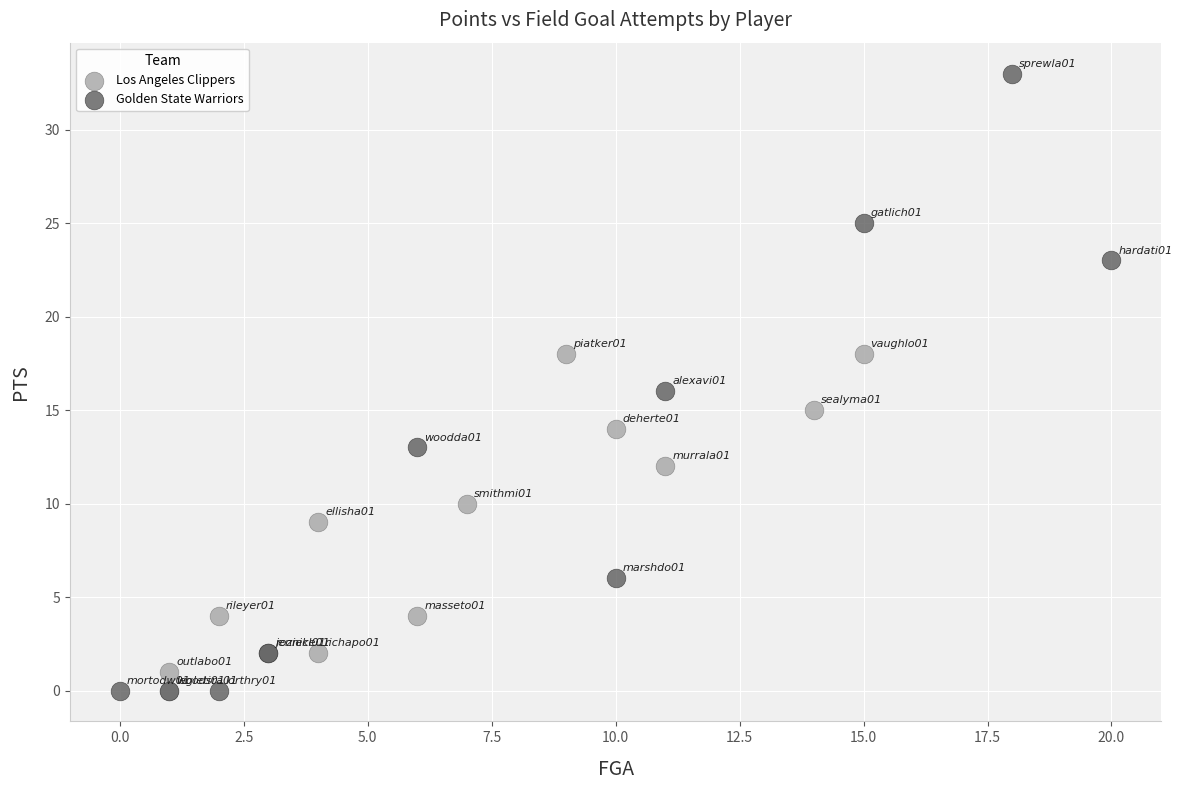

Which series has the largest Y range (max minus min)?

Golden State Warriors